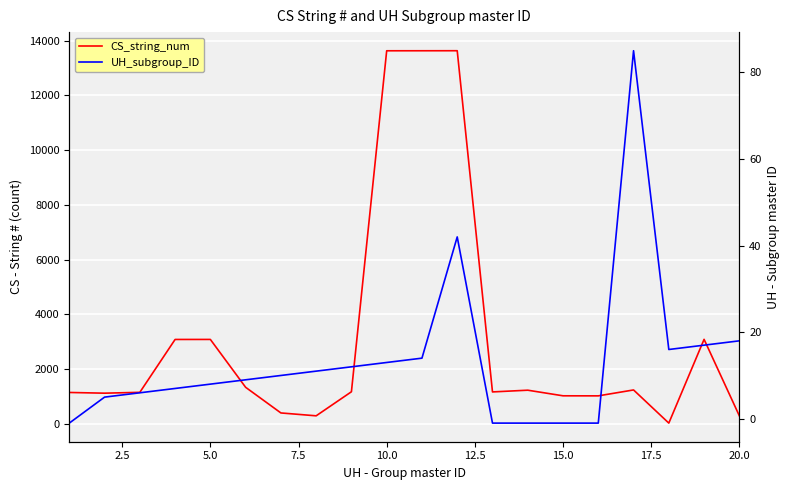

True or false: UH_subgroup_ID and CS_string_num intersect in this chart.

False